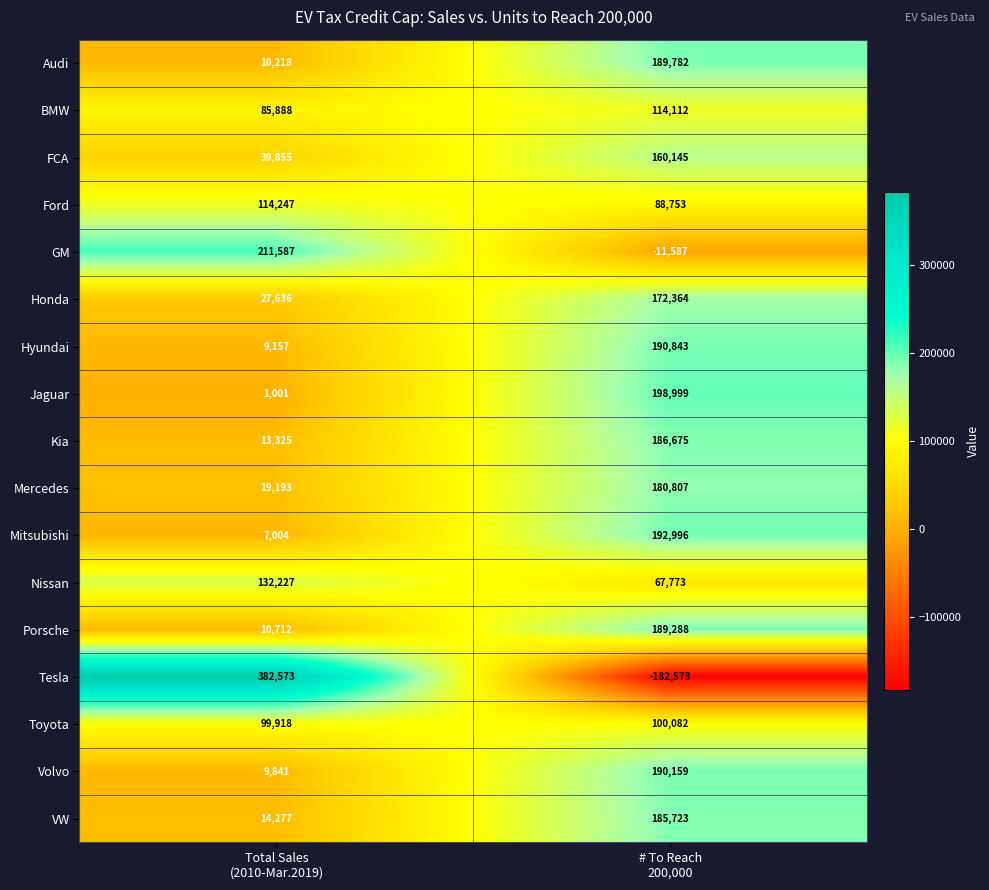

Which label corresponds to the largest value in the chart?

Total Sales
(2010-Mar.2019)